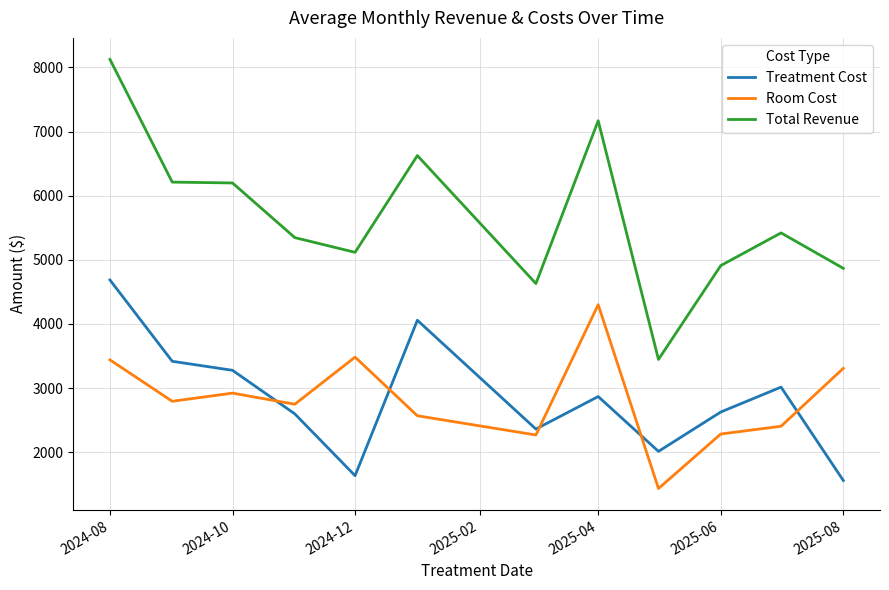

Which series ends up on top after the final intersection of Treatment Cost and Room Cost?

Room Cost